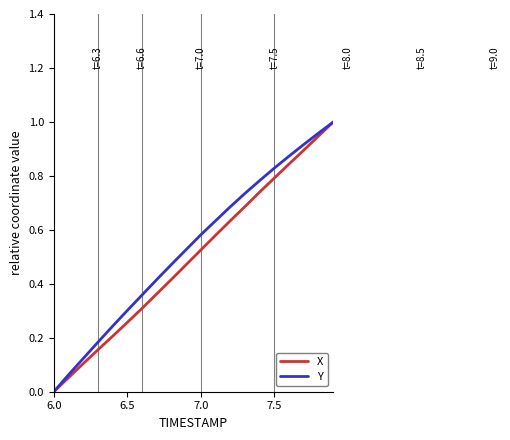

True or false: Y and X cross at least once.

False